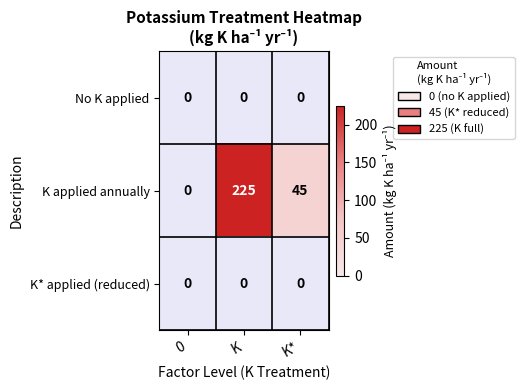

List the series in order of their peak value, lowest first.

No K applied, K* applied (reduced), K applied annually